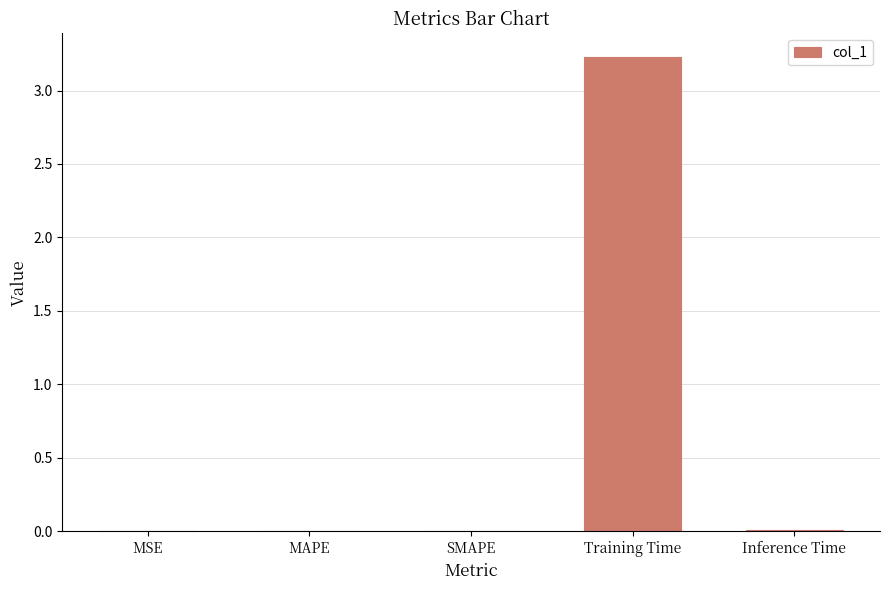

What is the greatest value displayed?

3.2